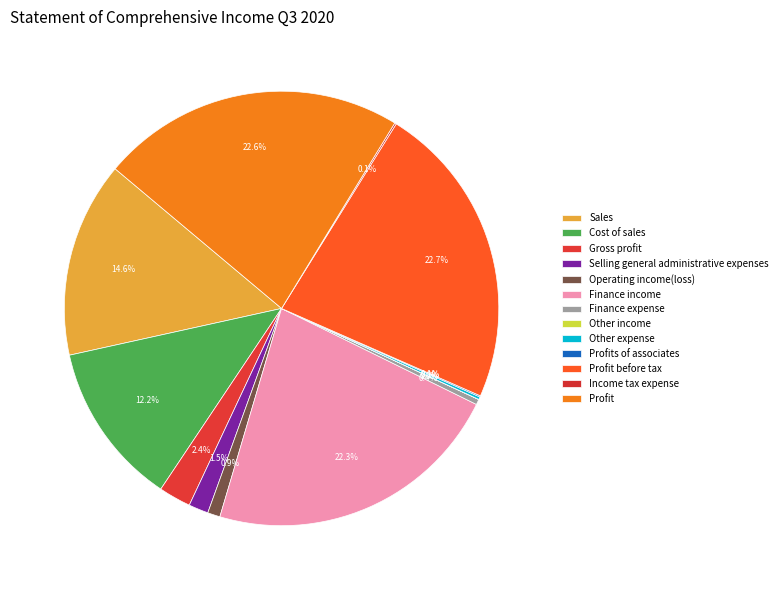

How many slices are in this pie chart?

13